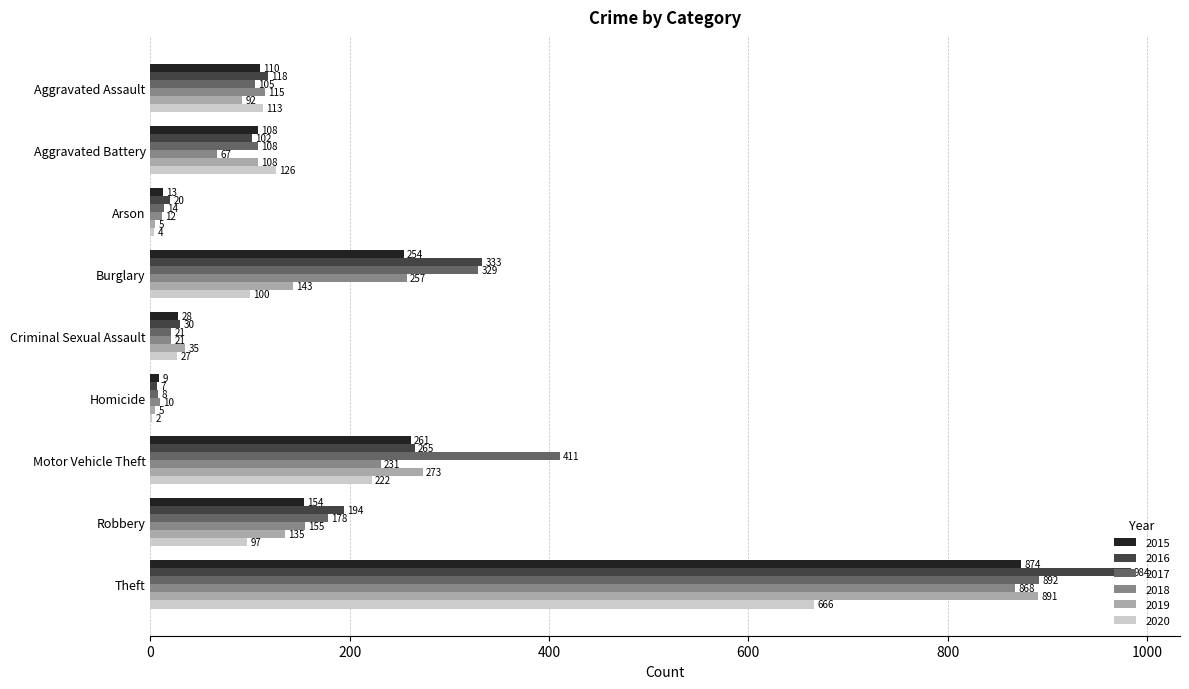

What is the sum of all 2015 values?

1811